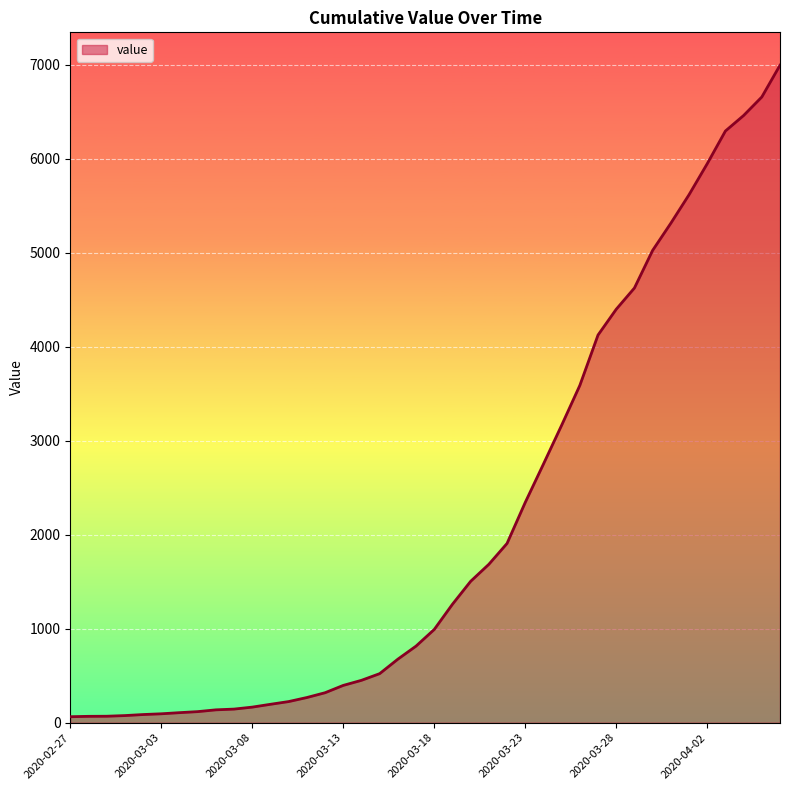

How many values are below 992?

20